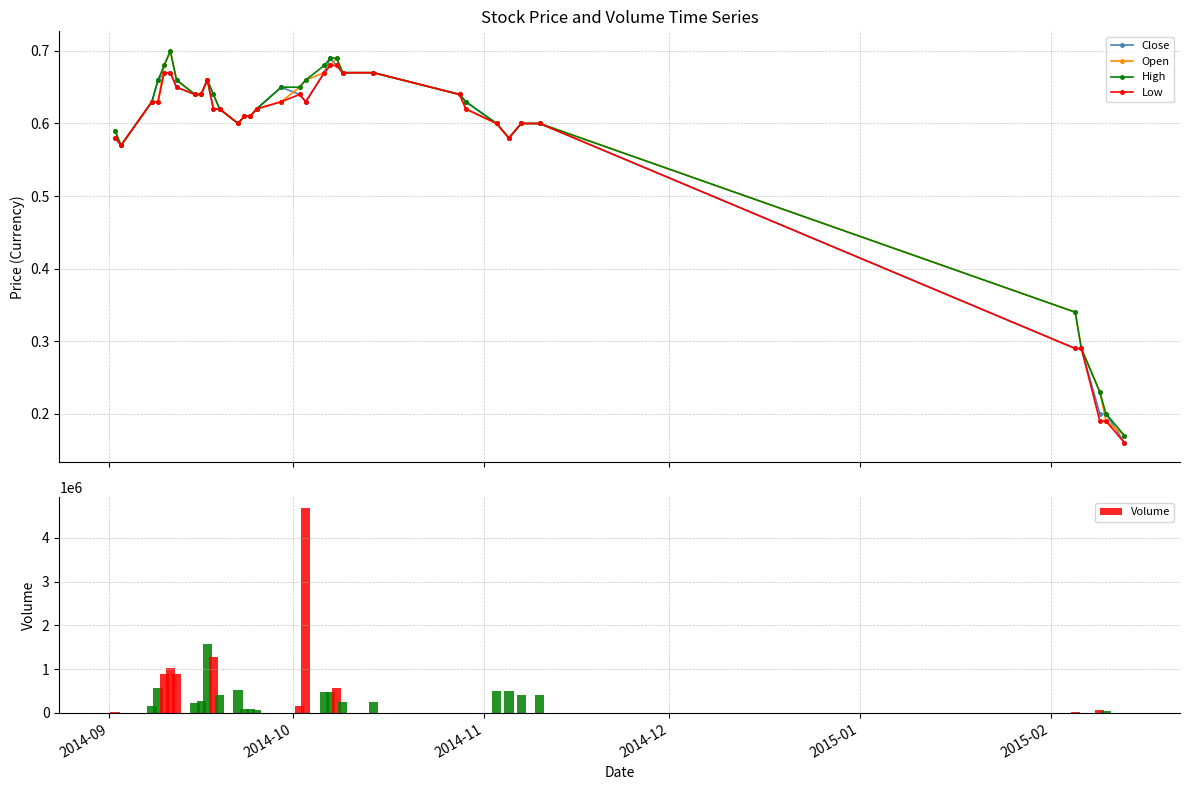

True or false: Close has a value of 0.4 at 31.

False